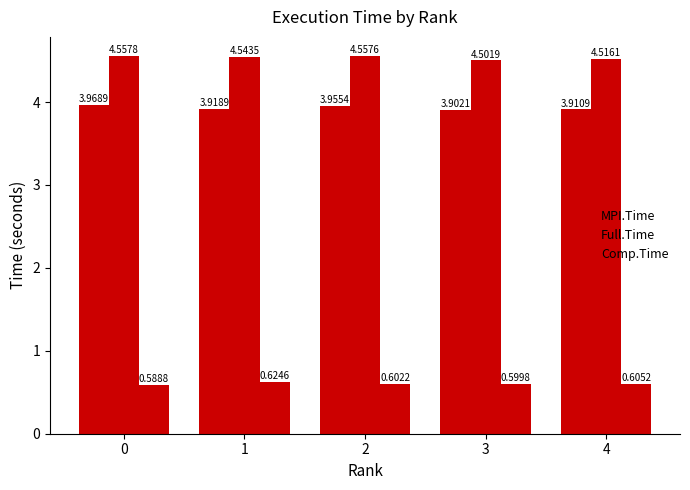

Reading left to right, list all the values displayed in this chart.

MPI.Time: 4.0	3.9	4.0	3.9	3.9
Full.Time: 4.6	4.5	4.6	4.5	4.5
Comp.Time: 0.6	0.6	0.6	0.6	0.6